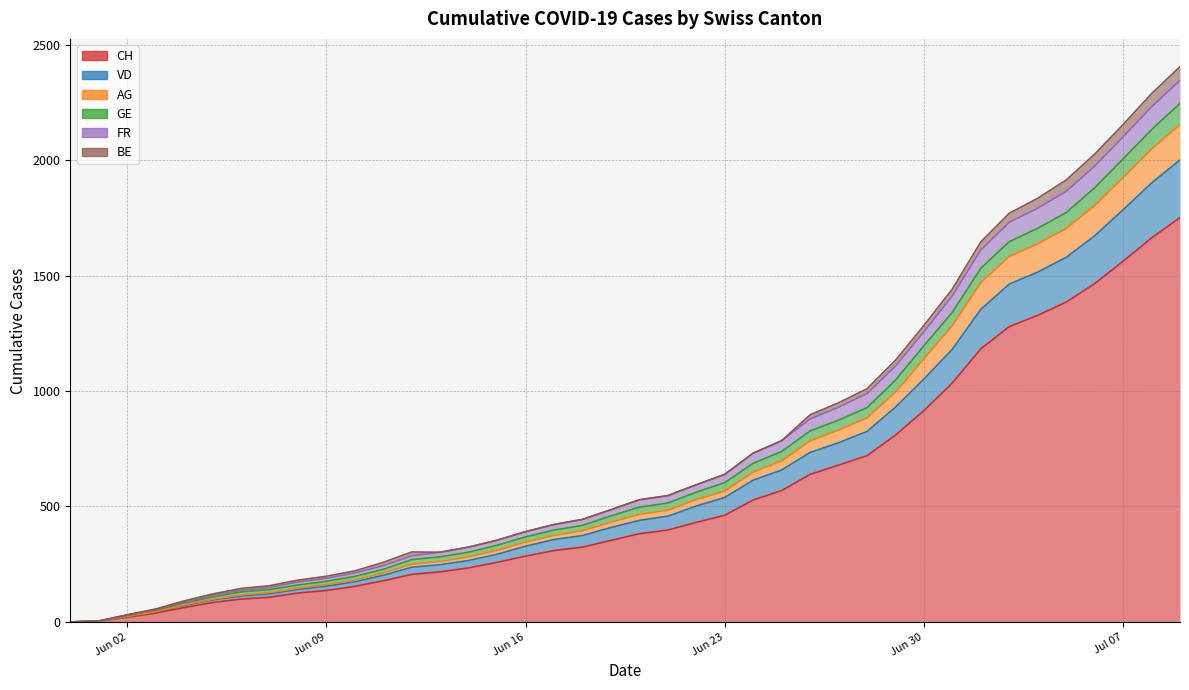

How many interior local peaks does the FR series have?

1